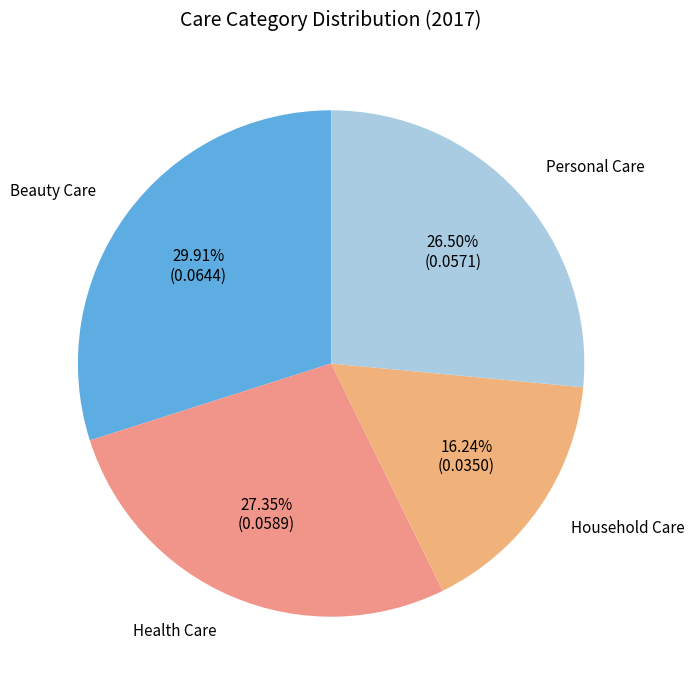

Is it true that Household Care is 10% of the pie?

False